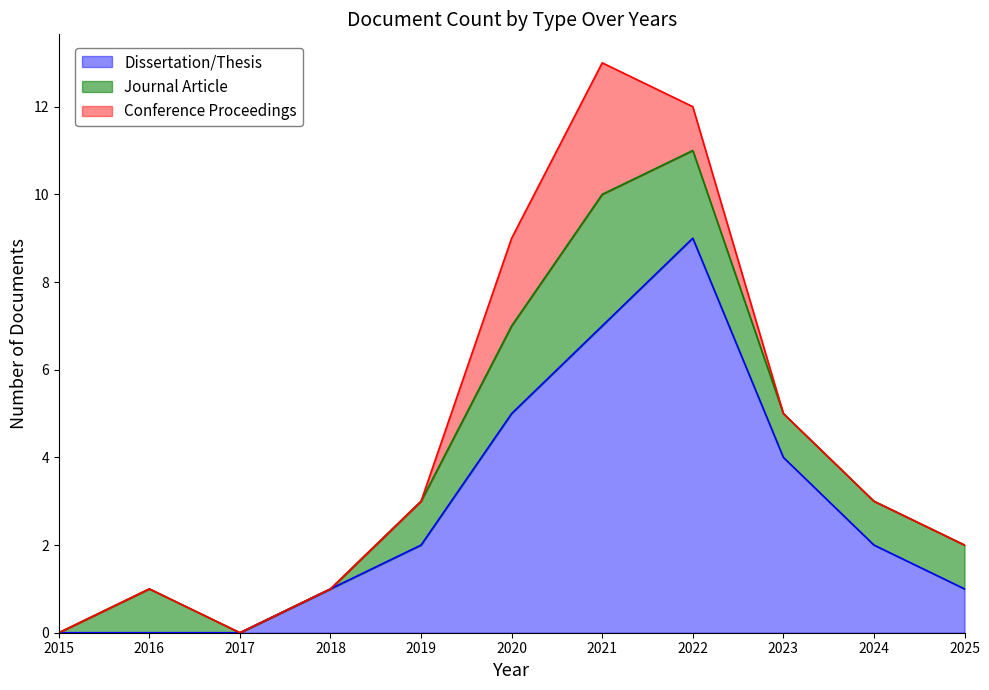

Between 2019 and 2022, which series saw the biggest shift?

Dissertation/Thesis